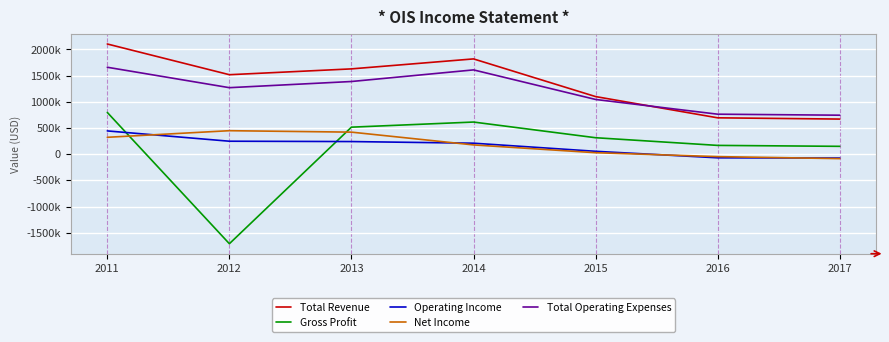

Which has a higher value, 2012 or 2013?

2013